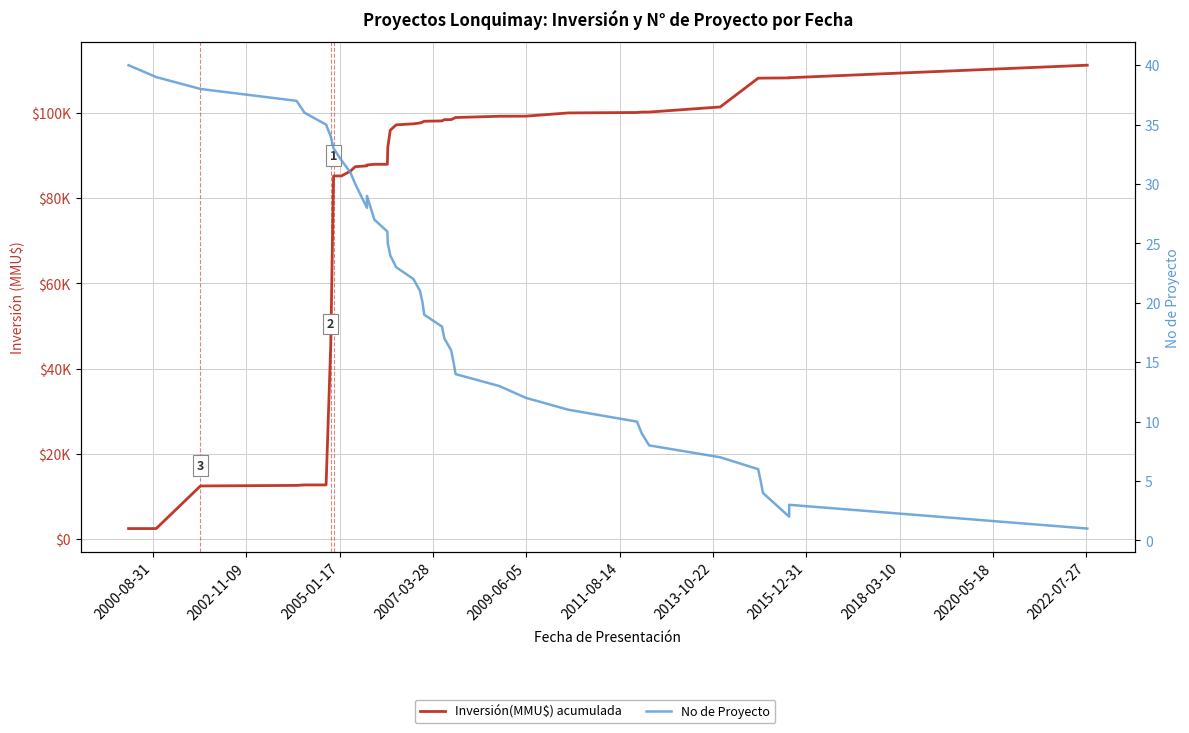

Which series has the widest spread of values?

Inversión(MMU$) acumulada